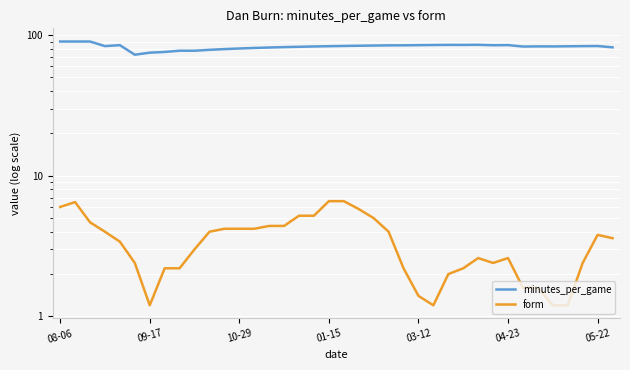

Where does the minutes_per_game series first go above 83?

08-06